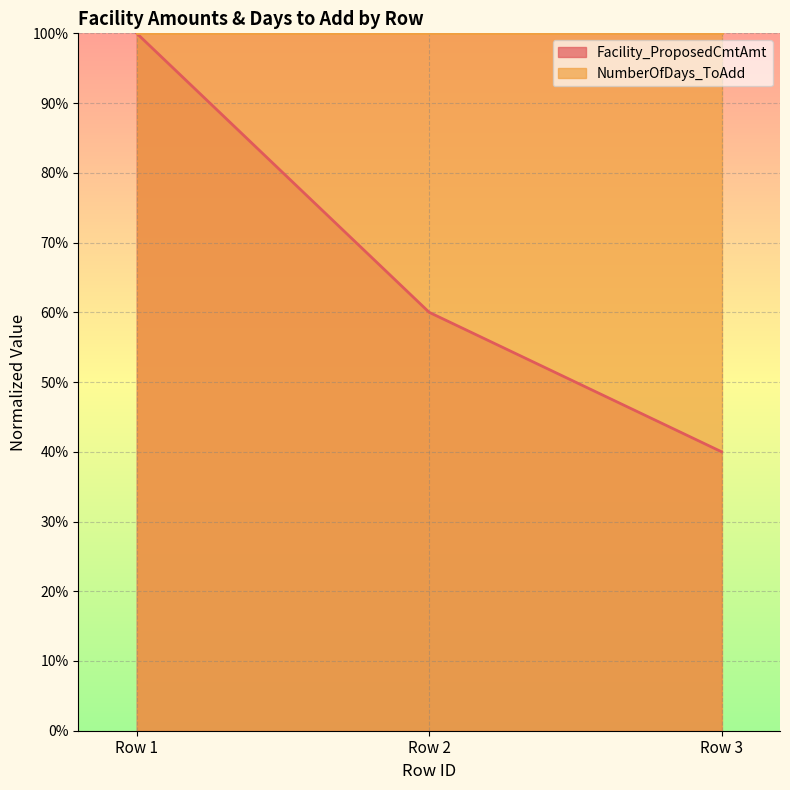

How many values are below 60?

1